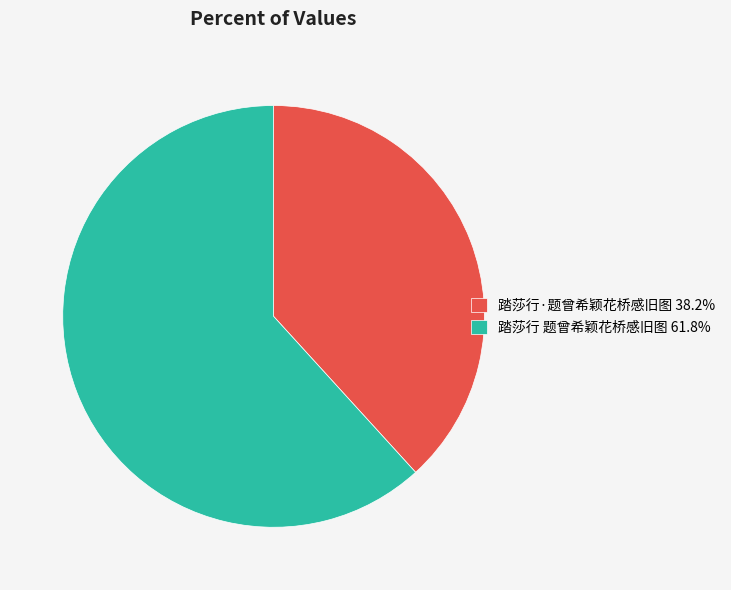

Is 踏莎行 题曾希颖花桥感旧图 61.8% the majority of the pie?

Yes